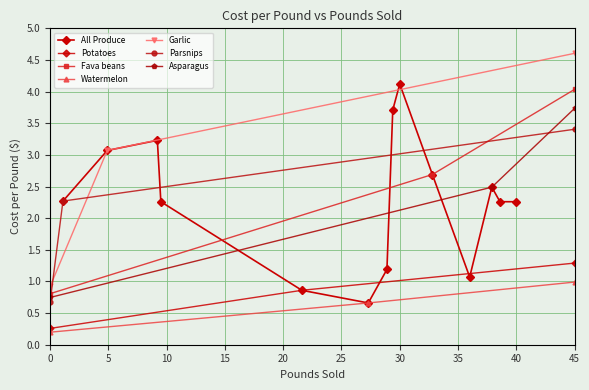

True or false: Parsnips has a value of 0.6 at 9.2.

False